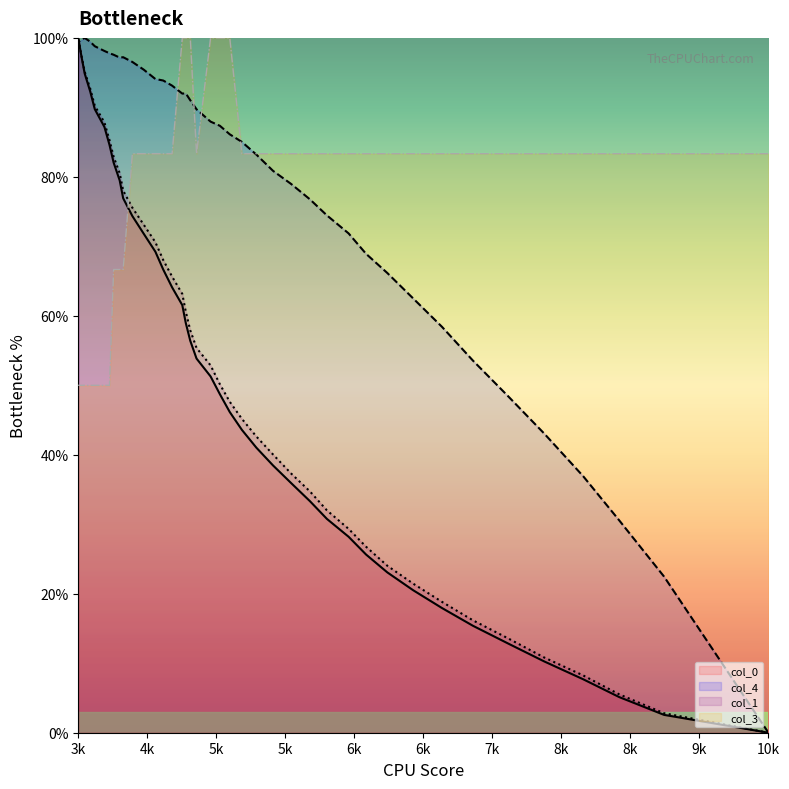

True or false: col_1 has more than 1 interior local peaks.

False